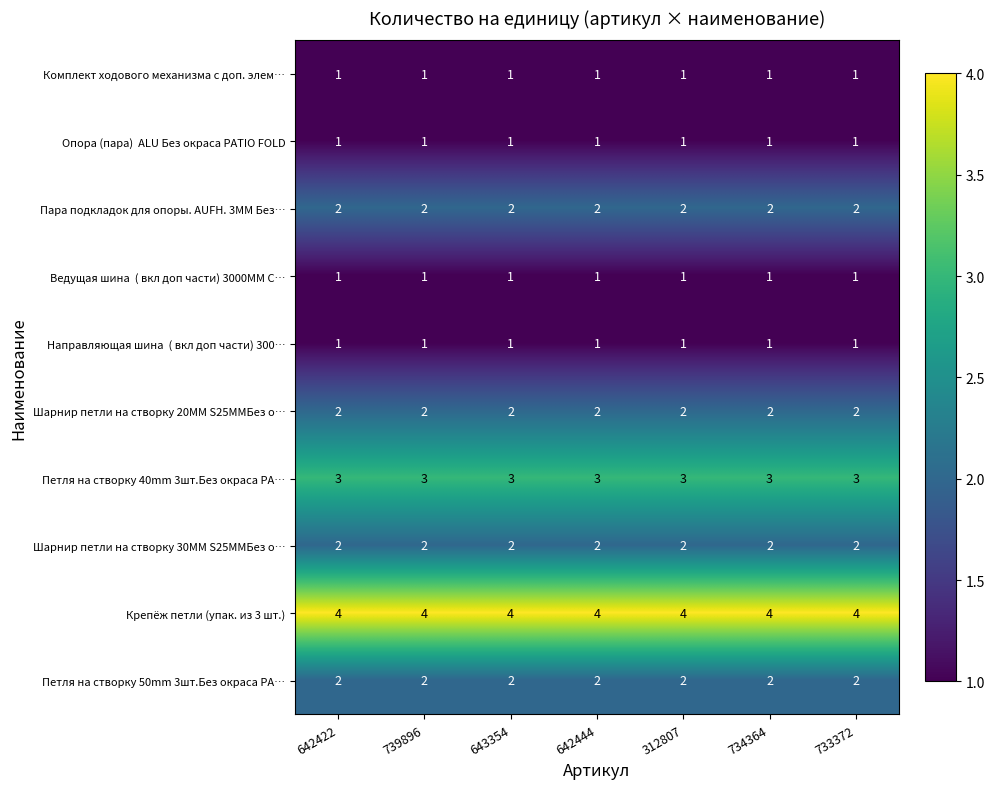

What is the maximum value shown in the chart?

4